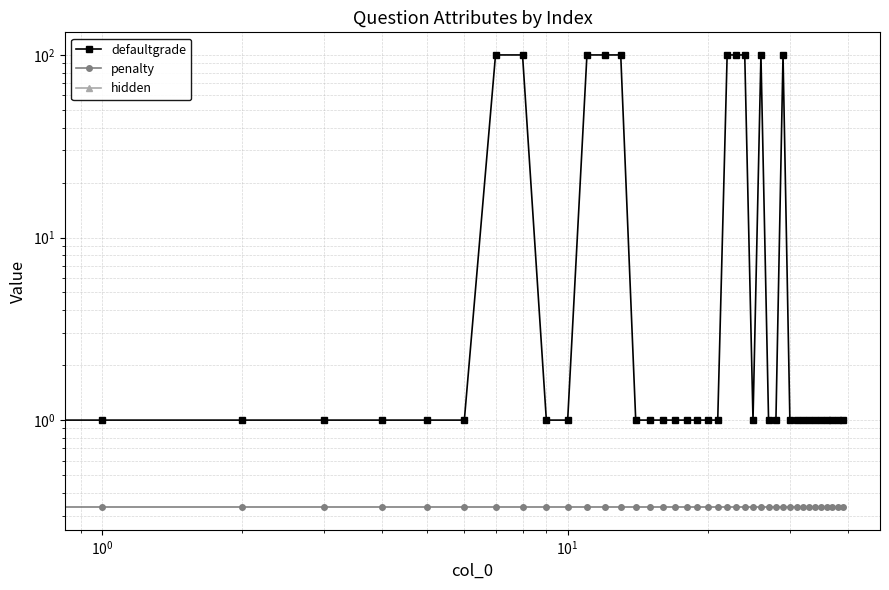

The value of hidden at 36 is 0.0. True or false?

True